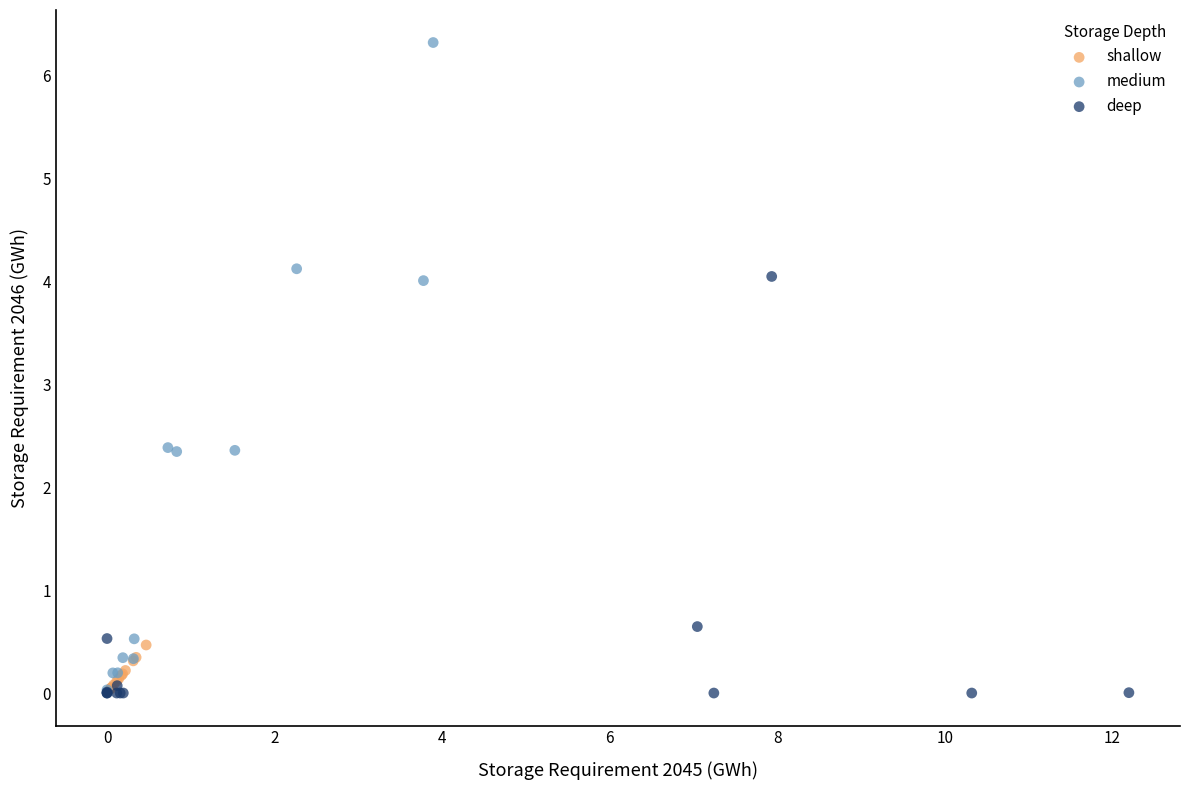

Which series reaches the maximum Y coordinate?

medium